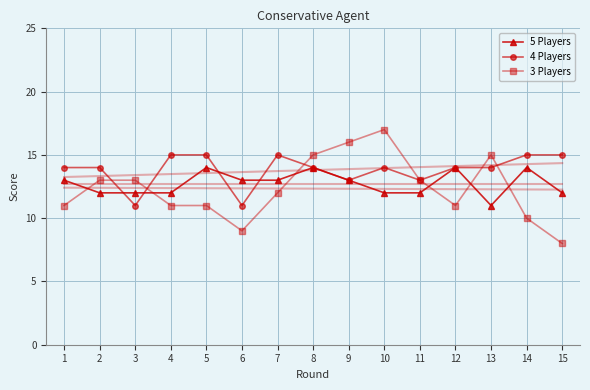

Is this an area chart (filled region under the line)?

No